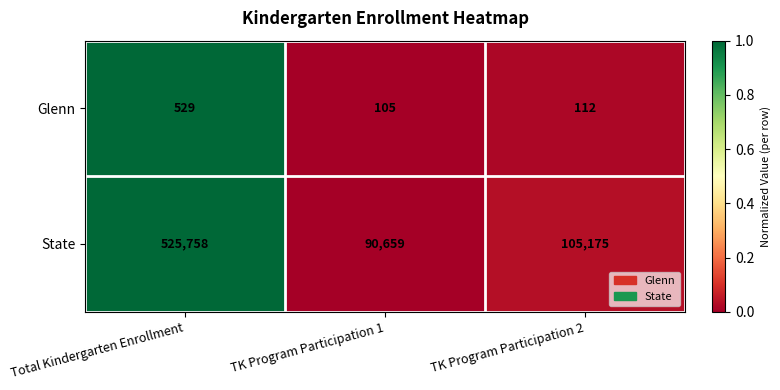

Rank the series at TK Program Participation 2 from lowest to highest value.

Glenn, State